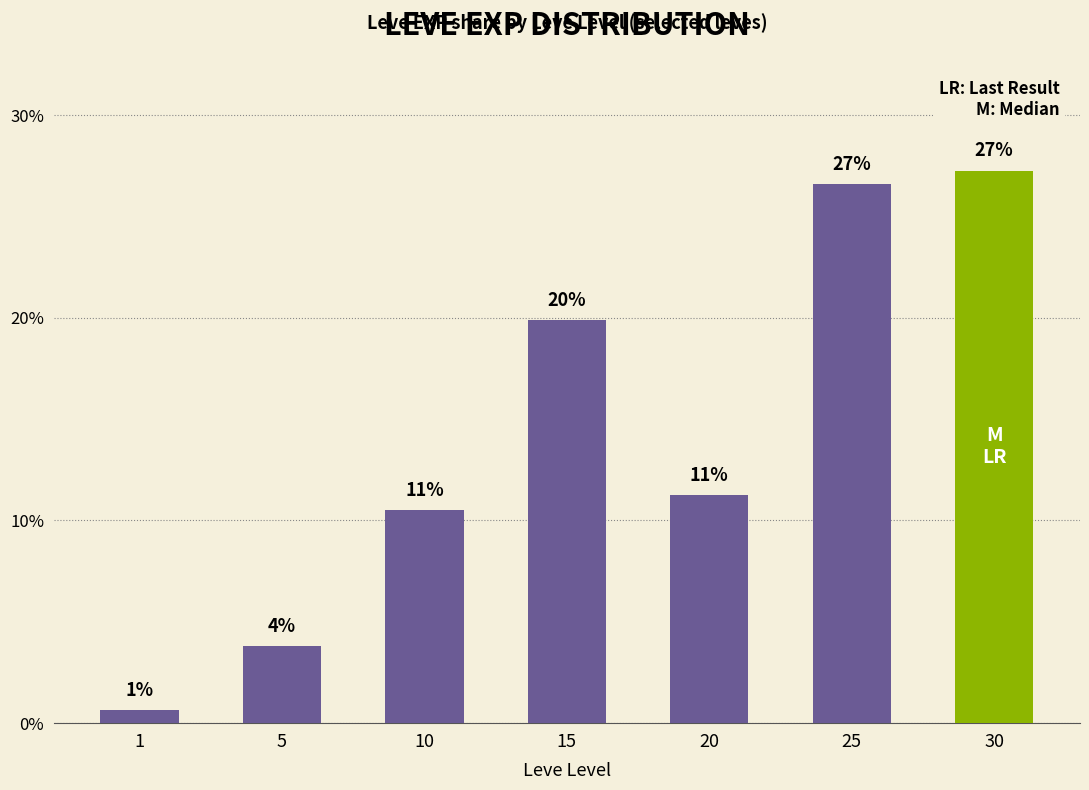

How many bars are there in total?

7